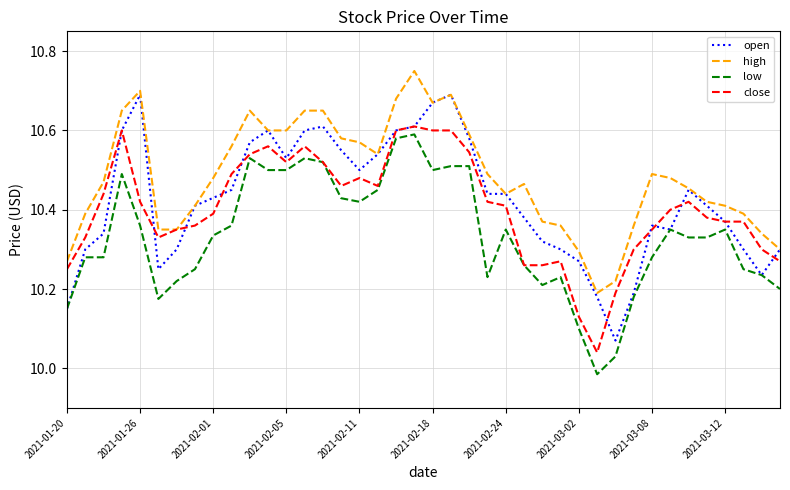

How many lines are shown in the chart?

4